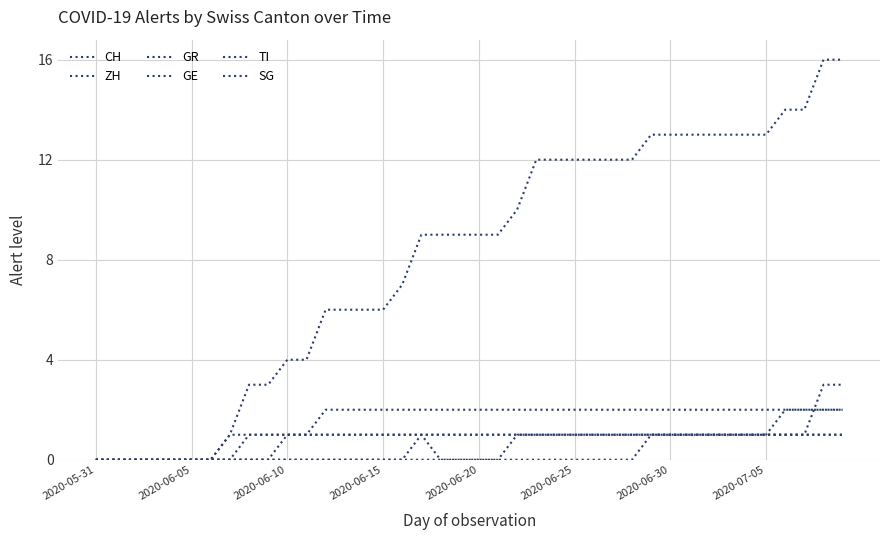

Does the chart display data point markers on the line(s)?

No